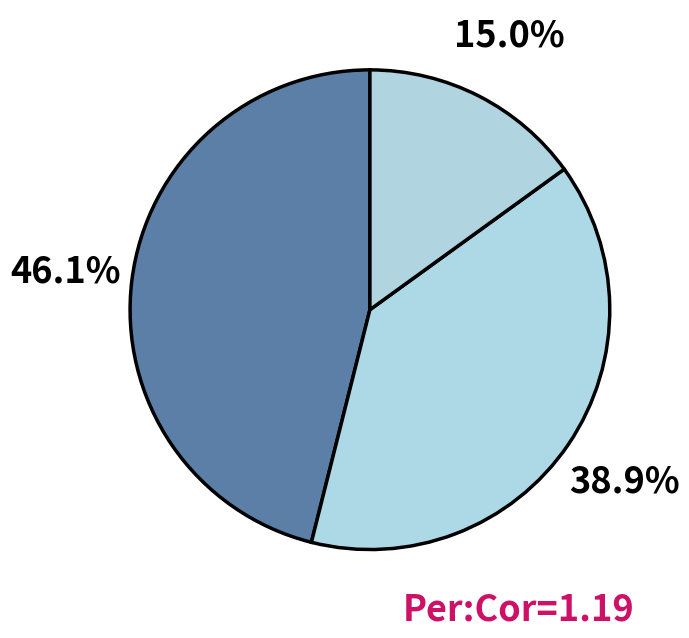

How many segments does this pie chart have?

3